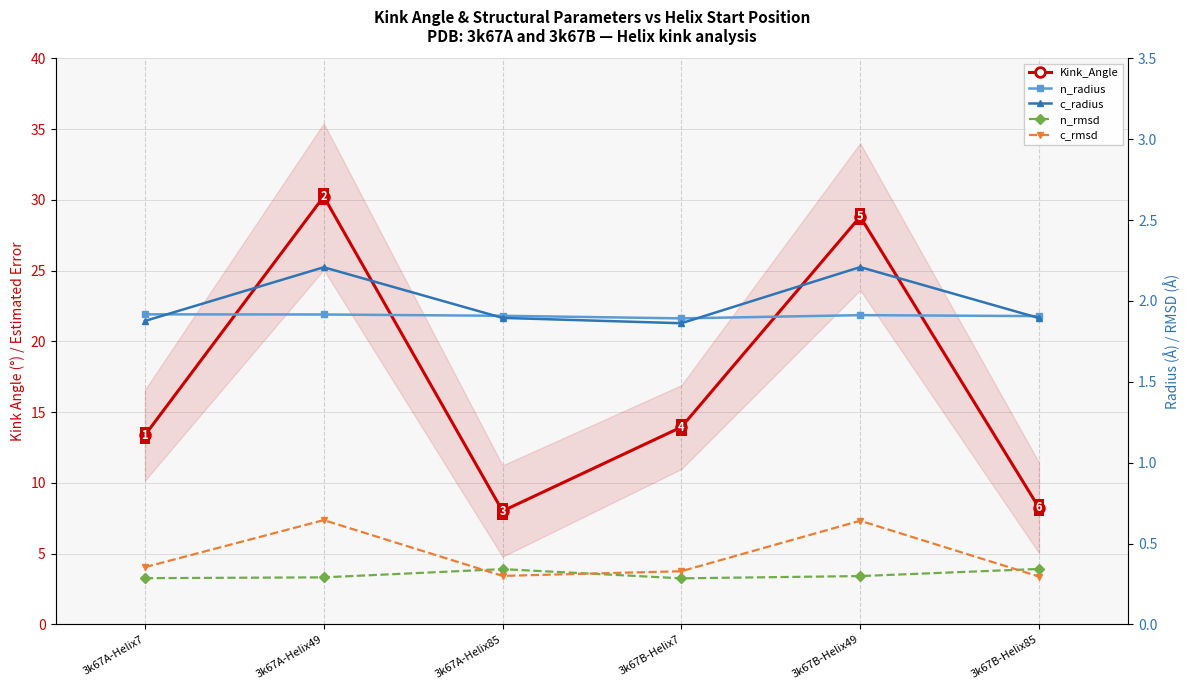

What is the minimum value shown in the chart?

0.3